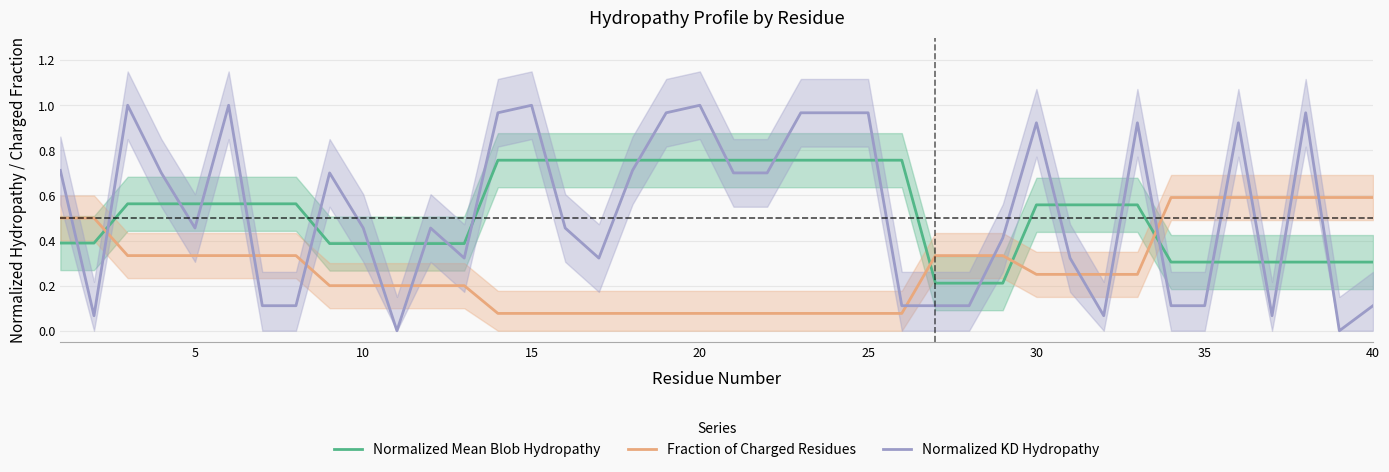

At how many categories does at least one series exceed 0?

40